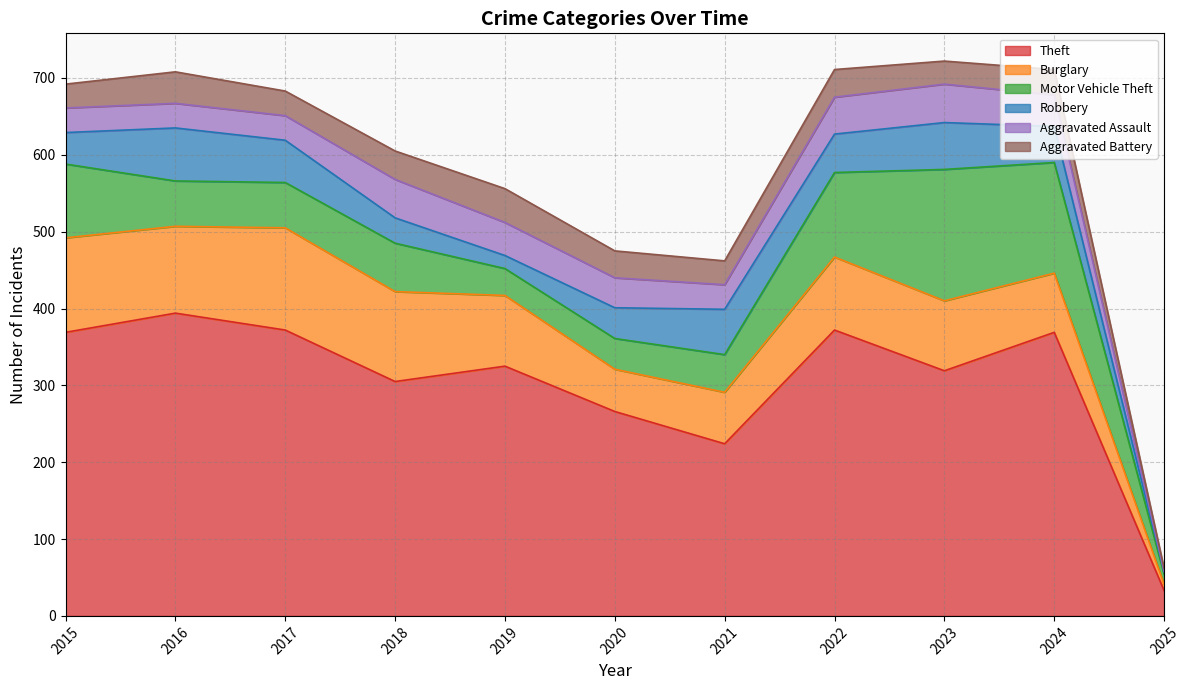

Which series changed the most between 2019 and 2021?

Theft